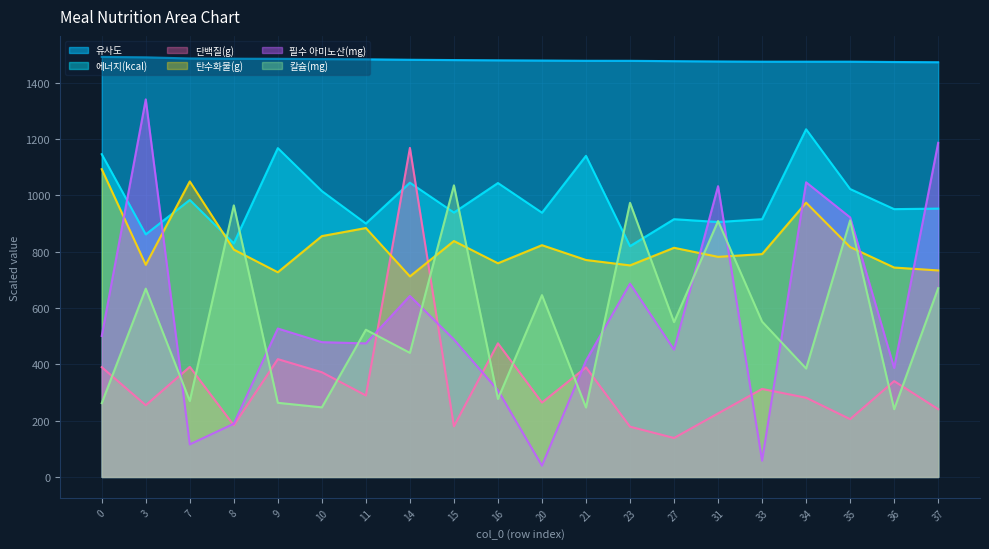

How many data points in 필수 아미노산(mg) are less than 488?

10